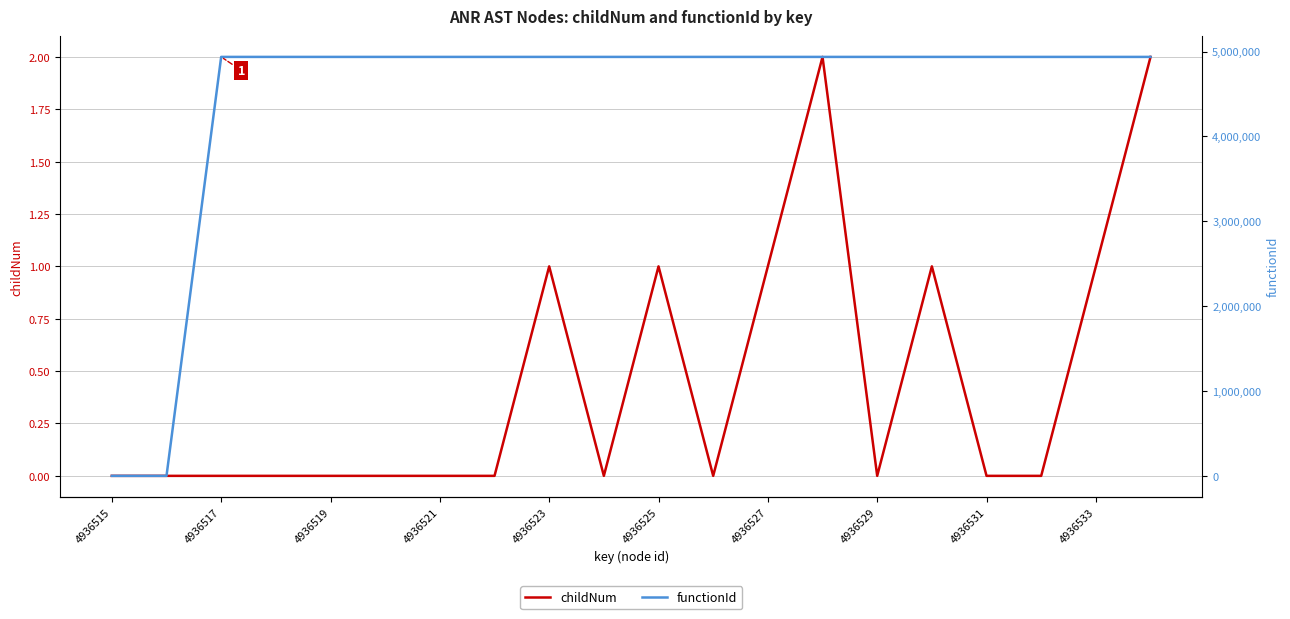

The childNum series shows 1 at 4936523. True or false?

True